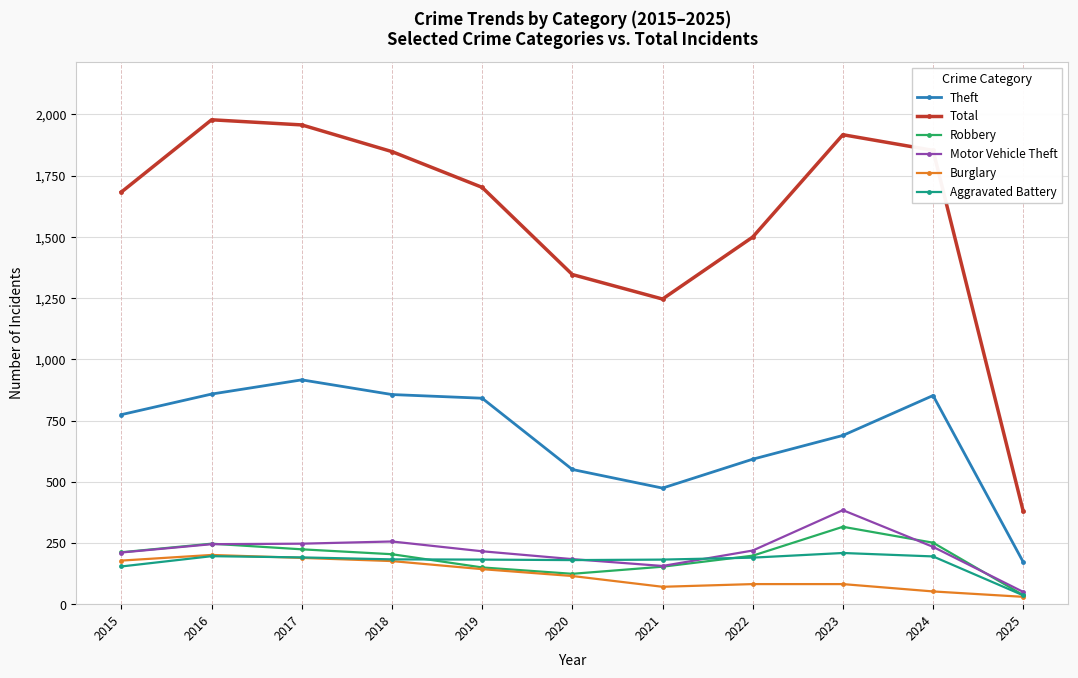

Which series changed the most between 2020 and 2025?

Total